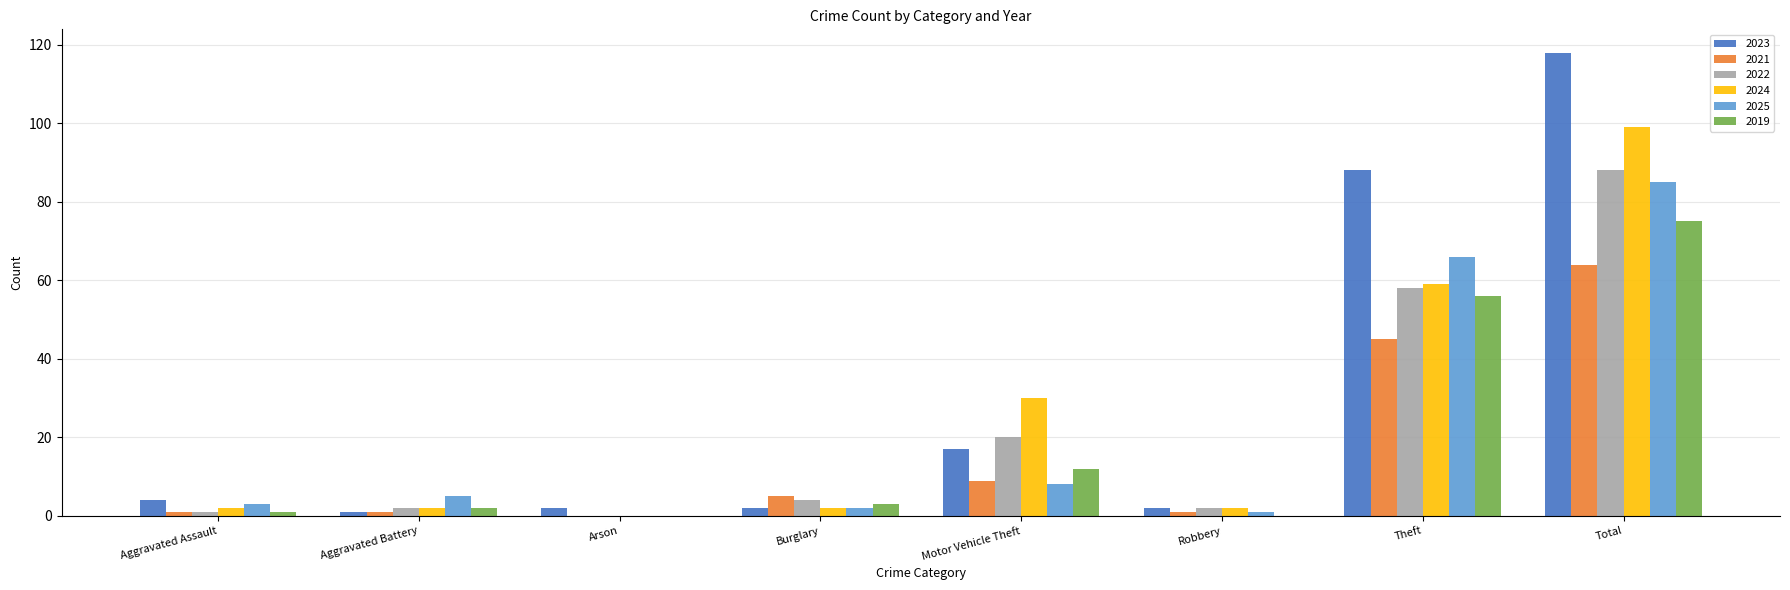

Reading right to left, what are all the values shown in this chart?

2023: Total=118	Theft=88	Robbery=2	Motor Vehicle Theft=17	Burglary=2	Arson=2	Aggravated Battery=1	Aggravated Assault=4
2021: Total=64	Theft=45	Robbery=1	Motor Vehicle Theft=9	Burglary=5	Arson=0	Aggravated Battery=1	Aggravated Assault=1
2022: Total=88	Theft=58	Robbery=2	Motor Vehicle Theft=20	Burglary=4	Arson=0	Aggravated Battery=2	Aggravated Assault=1
2024: Total=99	Theft=59	Robbery=2	Motor Vehicle Theft=30	Burglary=2	Arson=0	Aggravated Battery=2	Aggravated Assault=2
2025: Total=85	Theft=66	Robbery=1	Motor Vehicle Theft=8	Burglary=2	Arson=0	Aggravated Battery=5	Aggravated Assault=3
2019: Total=75	Theft=56	Robbery=0	Motor Vehicle Theft=12	Burglary=3	Arson=0	Aggravated Battery=2	Aggravated Assault=1